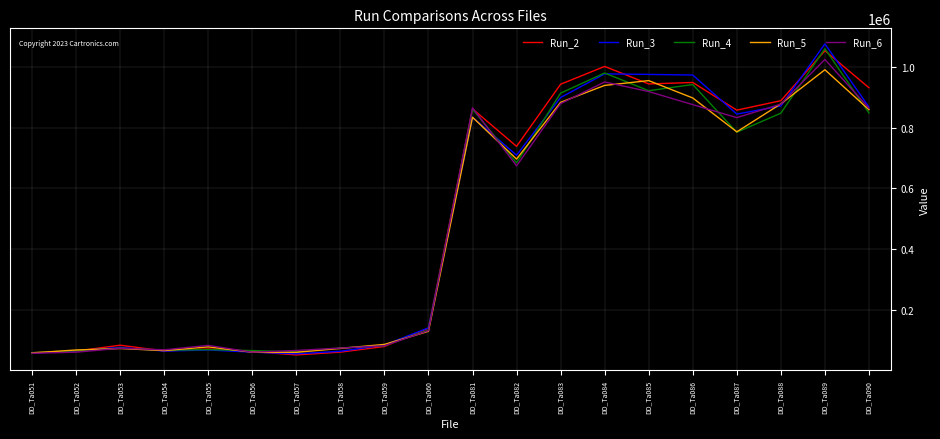

After their last crossing, which series has the higher values: Run_4 or Run_5?

Run_5